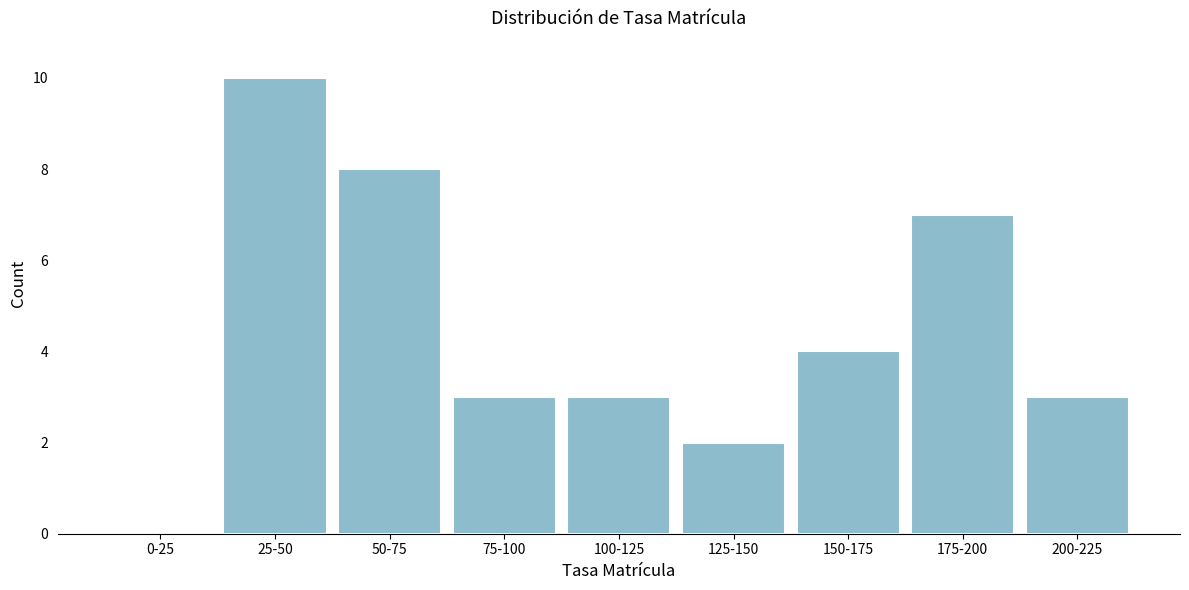

Reading right to left, extract all data points from this chart.

200-225=3	175-200=7	150-175=4	125-150=2	100-125=3	75-100=3	50-75=8	25-50=10	0-25=0